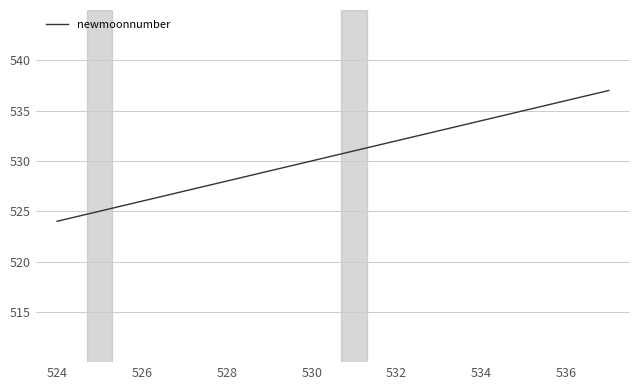

True or false: the data has more than 1 interior local peaks.

False